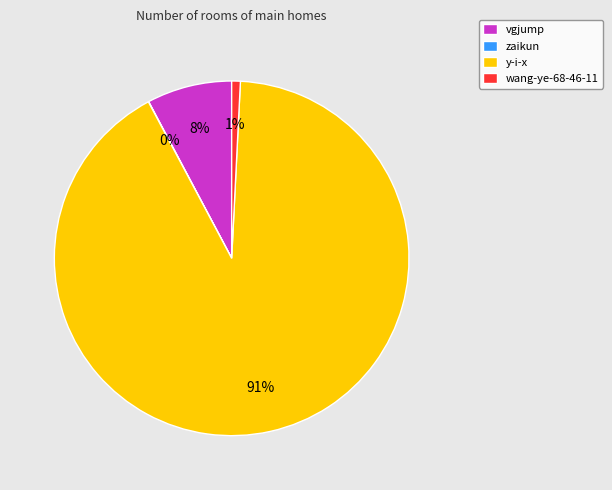

Which has a higher value, y-i-x or vgjump?

y-i-x